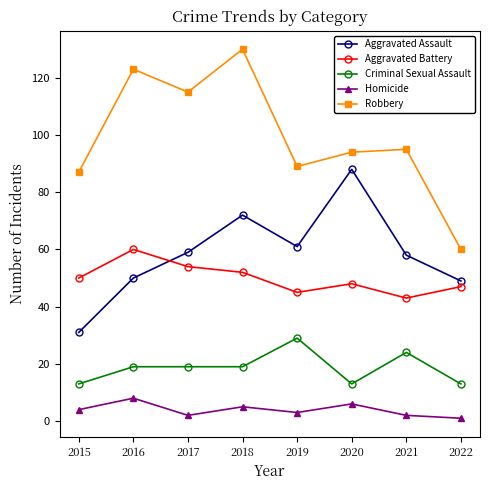

True or false: Homicide has more than 0 points higher than both neighbors.

True